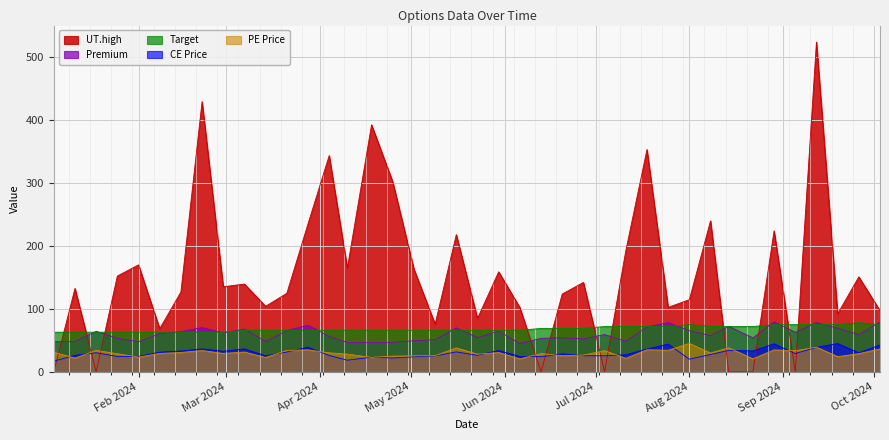

True or false: CE Price has a value of 33.3 at 2024-08-22.

True